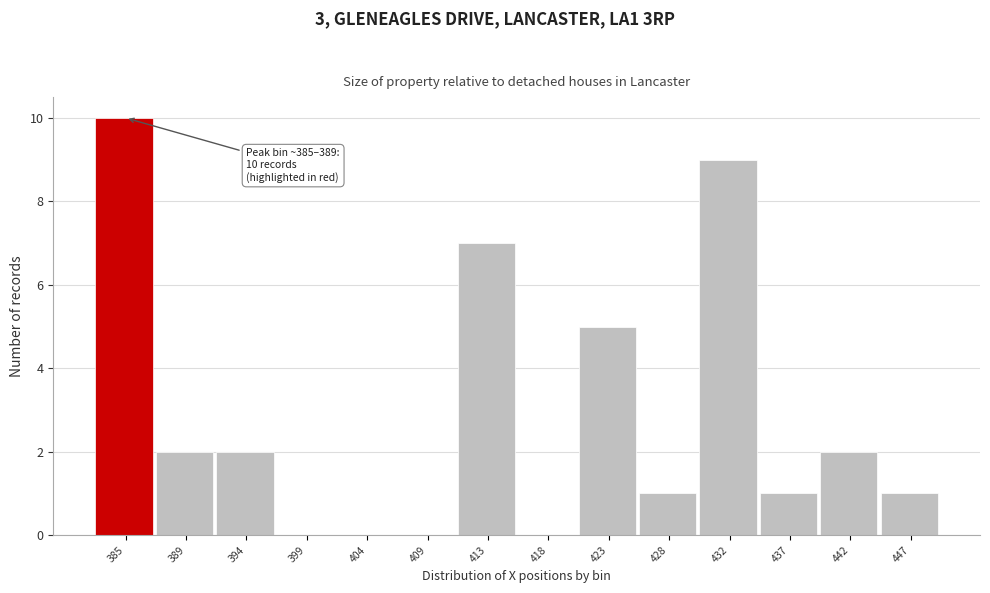

Reading left to right, list all the values displayed in this chart.

385=10	389=2	394=2	399=0	404=0	409=0	413=7	418=0	423=5	428=1	432=9	437=1	442=2	447=1